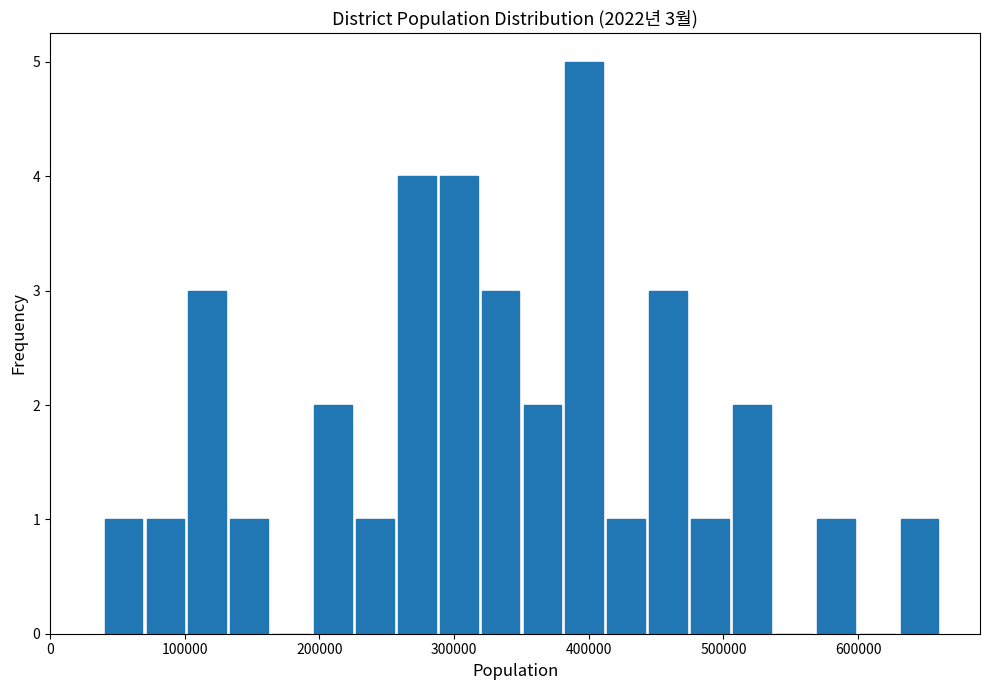

Around what value on the x-axis is the tallest bar? Give the approximate position of its centre, as read against the axis.

400000